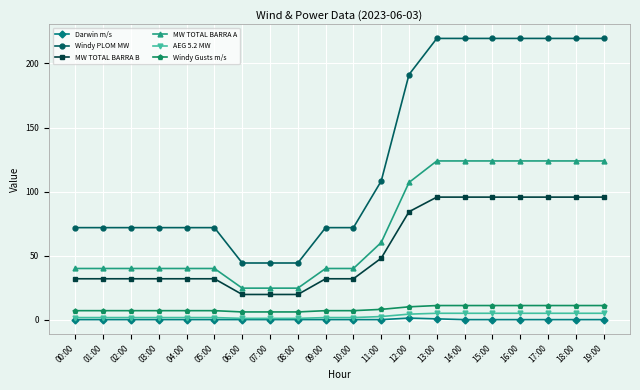

True or false: AEG 5.2 MW and MW TOTAL BARRA A intersect in this chart.

False